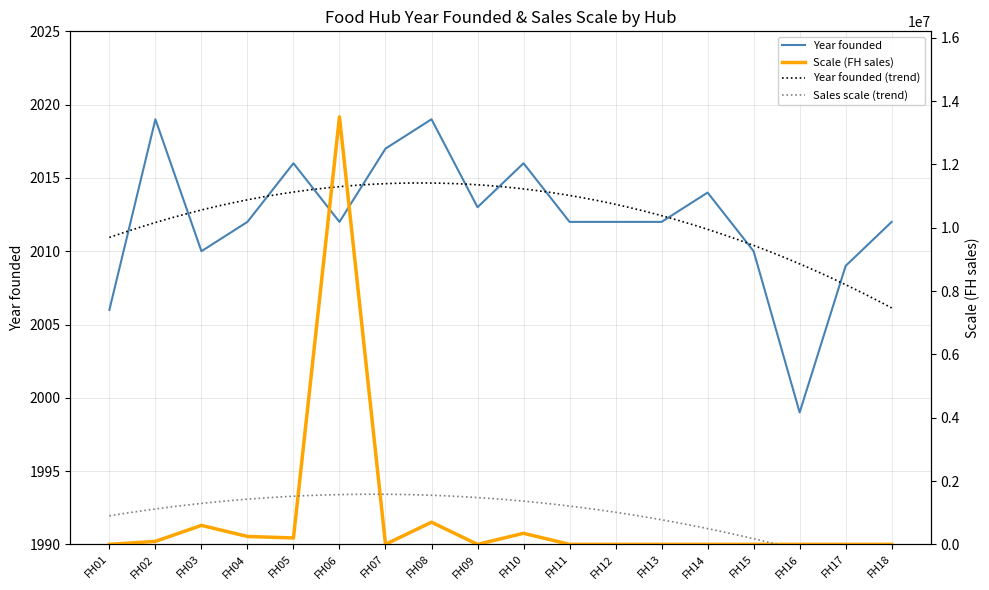

Is this an area chart (filled region under the line)?

No